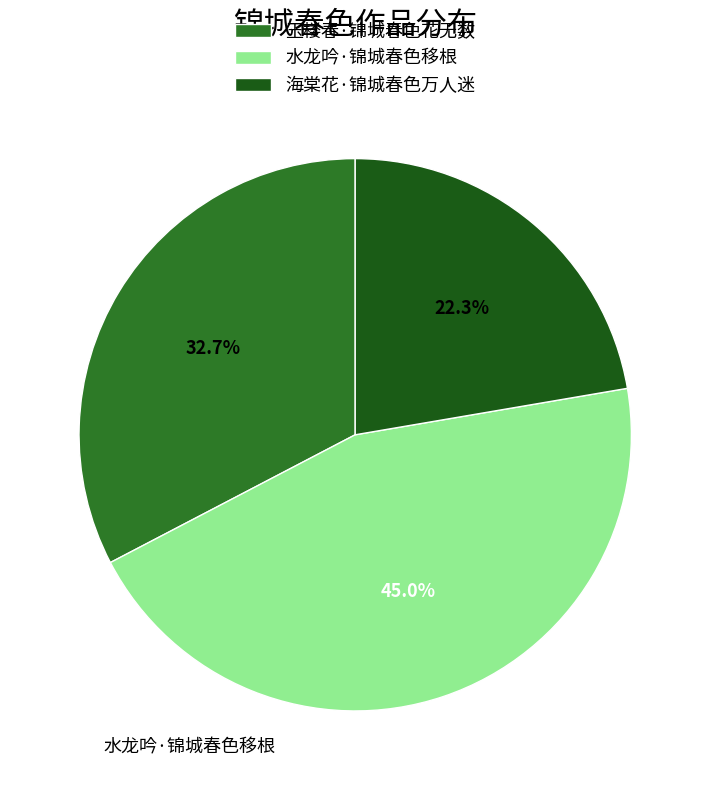

Combined, what portion of the pie is 海棠花·锦城春色万人迷 and 水龙吟·锦城春色移根?

67.3%